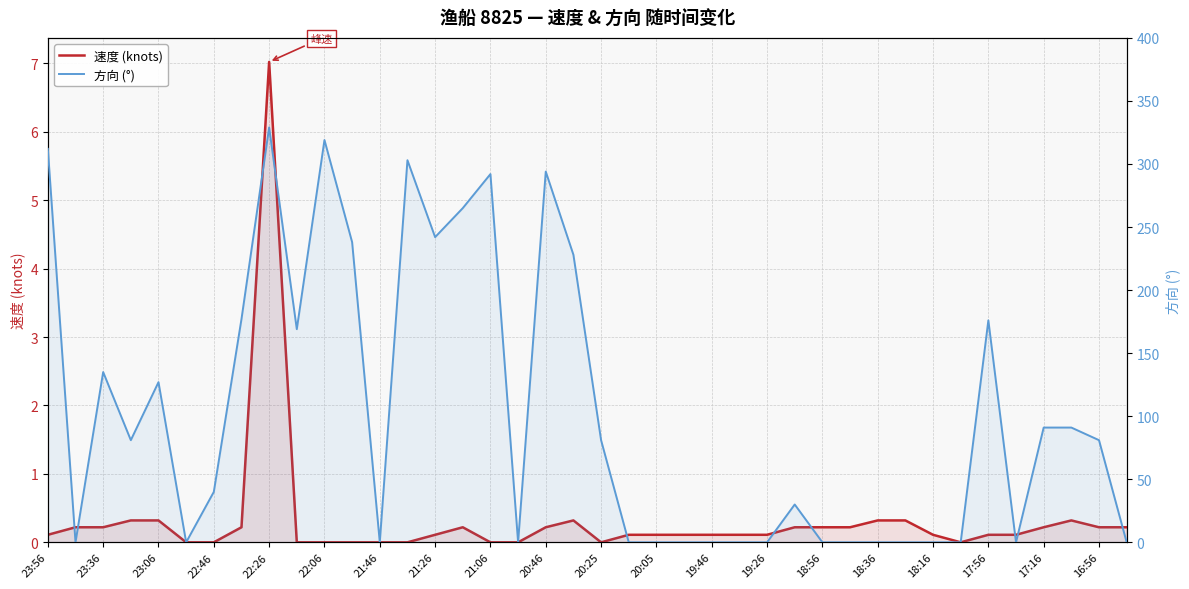

Which series has the largest range (max minus min)?

方向 (°)